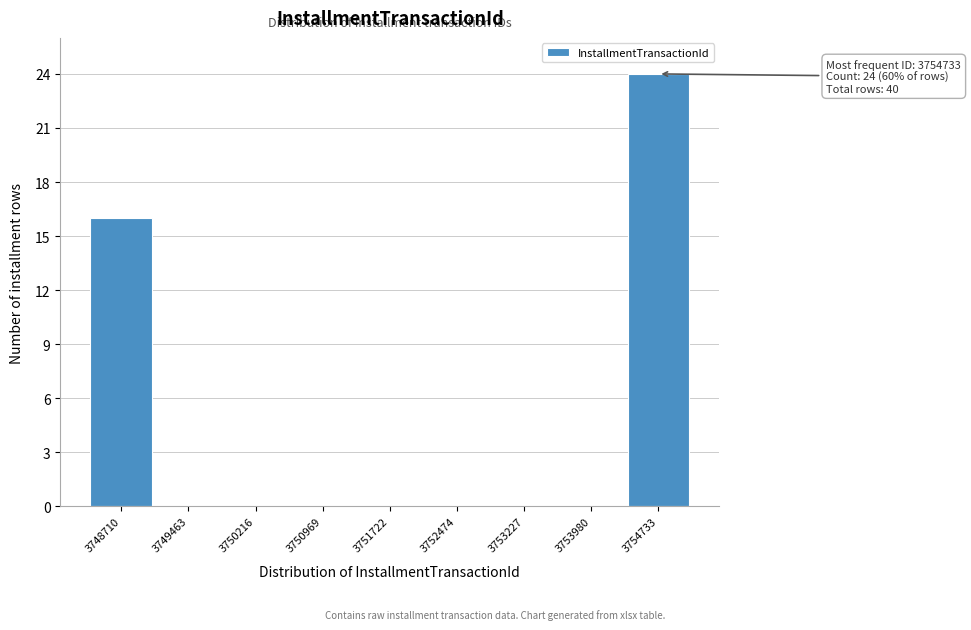

Which range on the x-axis has the tallest bar?

3754400 to 3755100